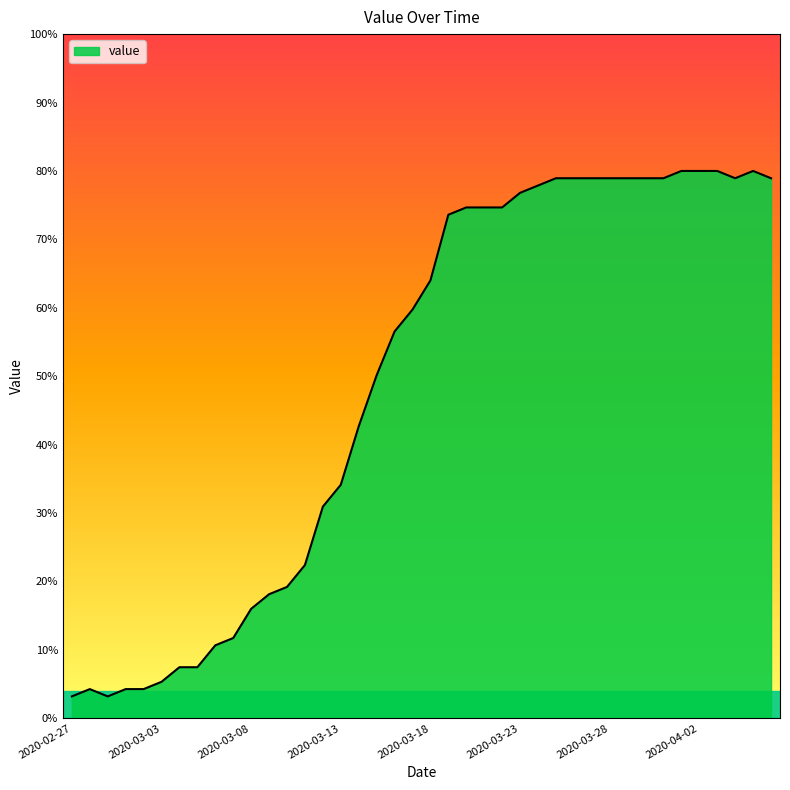

What is the minimum value shown in the chart?

3.2